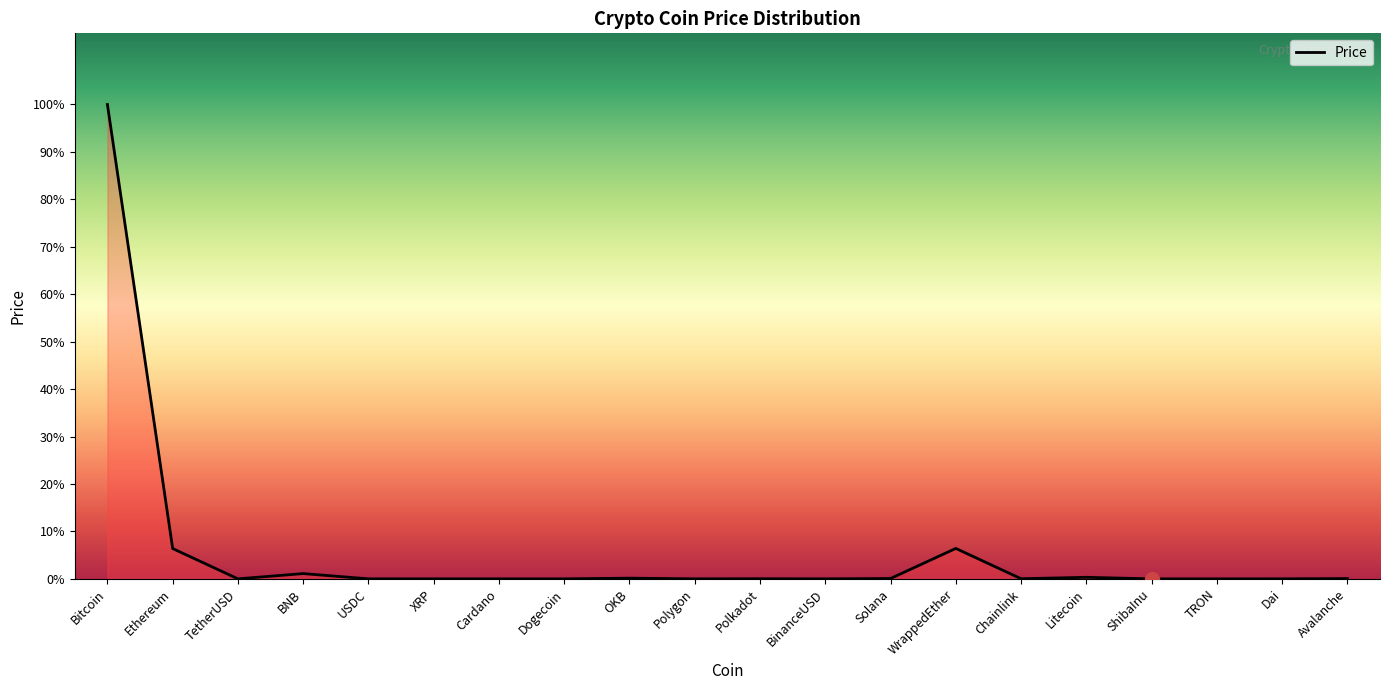

What is the sum of the values at Chainlink and Litecoin?

100.0